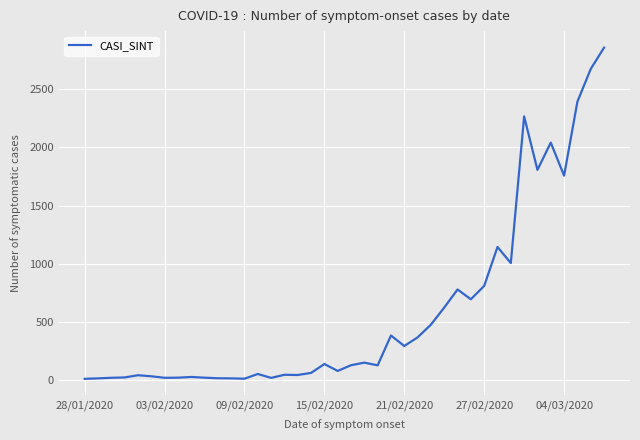

How many lines are shown in the chart?

1